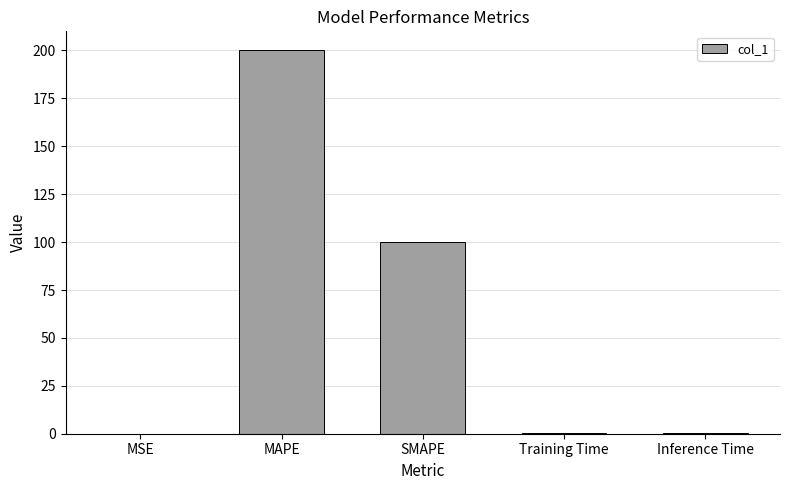

Is it true that the value at SMAPE is 100.0?

True